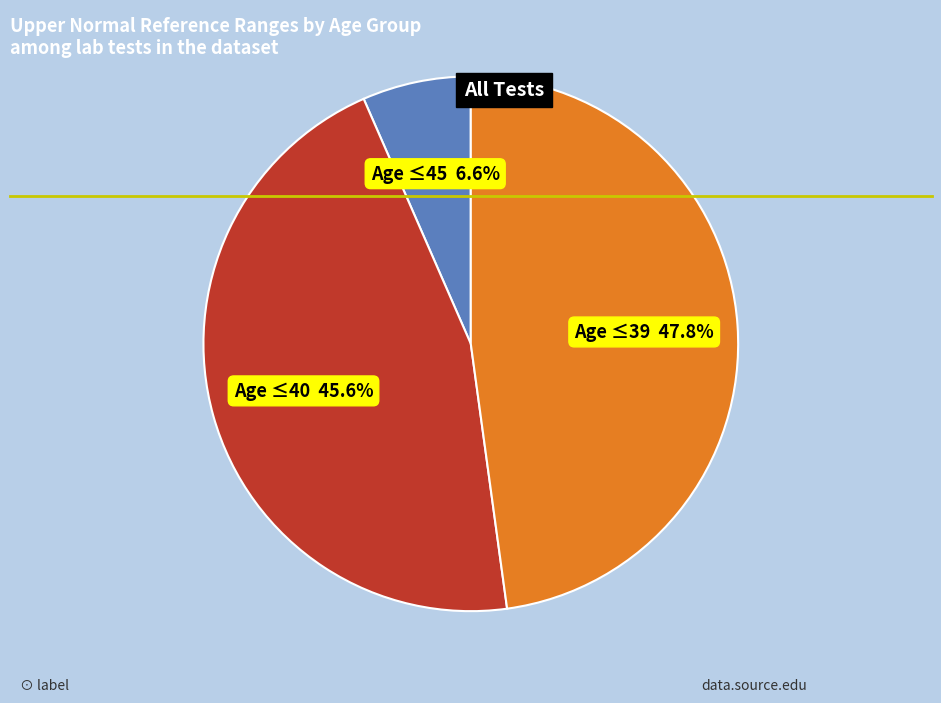

Does any single category account for the majority?

No